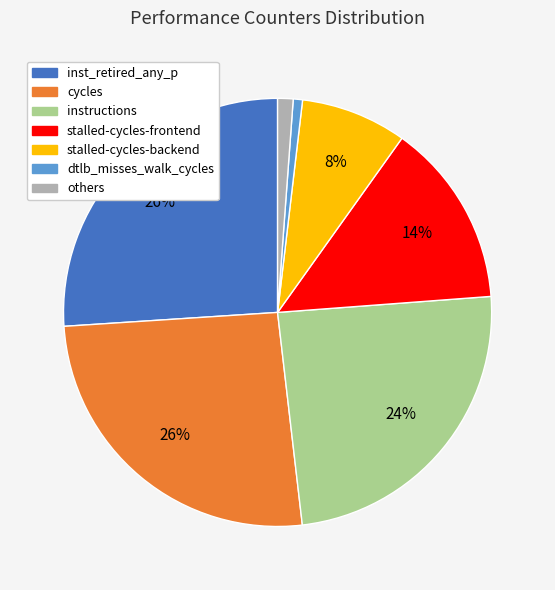

Do stalled-cycles-frontend and stalled-cycles-backend together represent more than half of the pie?

No